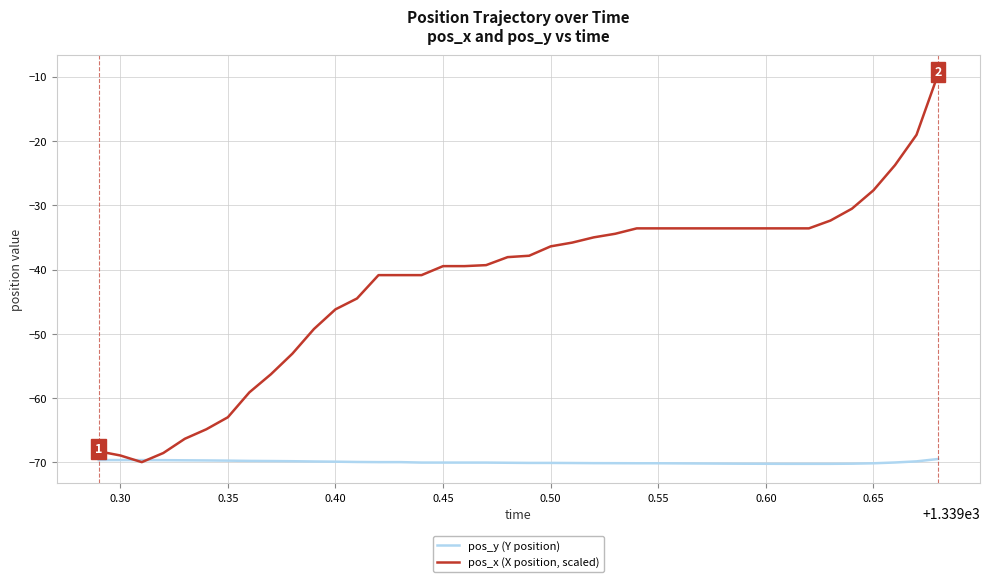

Rank the series by their average value, from lowest to highest.

pos_y (Y position), pos_x (X position, scaled)